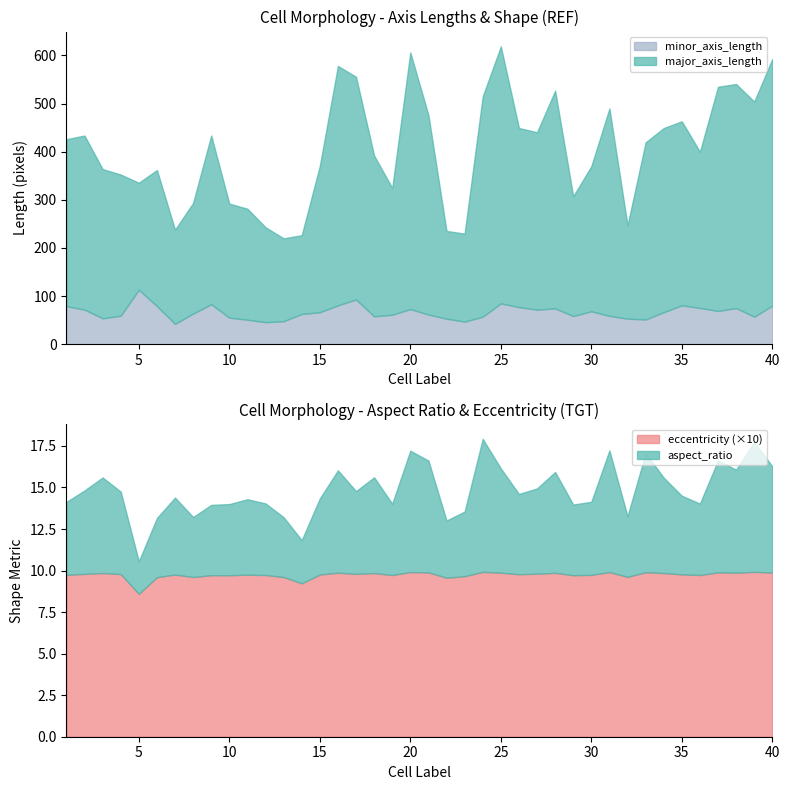

What is the highest value of the aspect_ratio series?

8.0